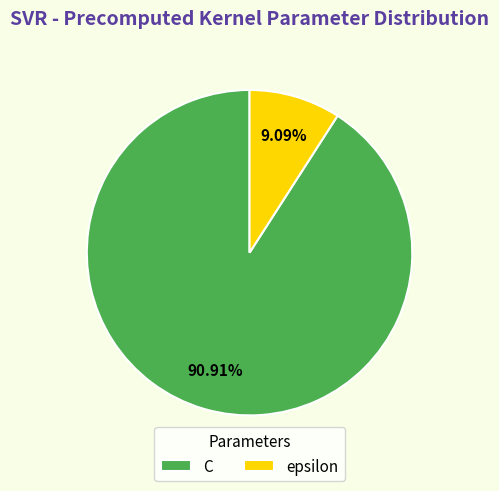

What is the majority slice?

C